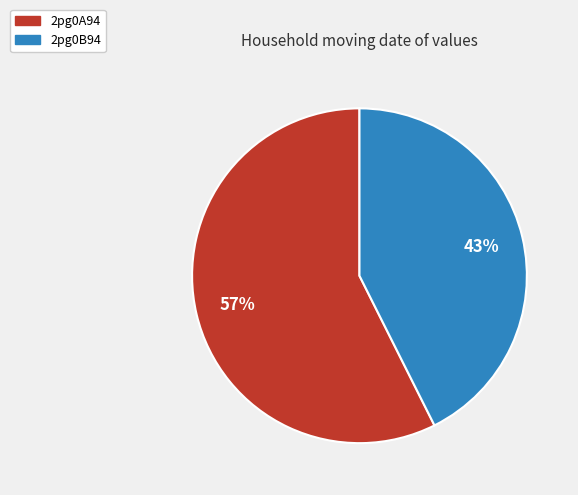

Is the sum of 2pg0B94 and 2pg0A94 greater than half?

Yes